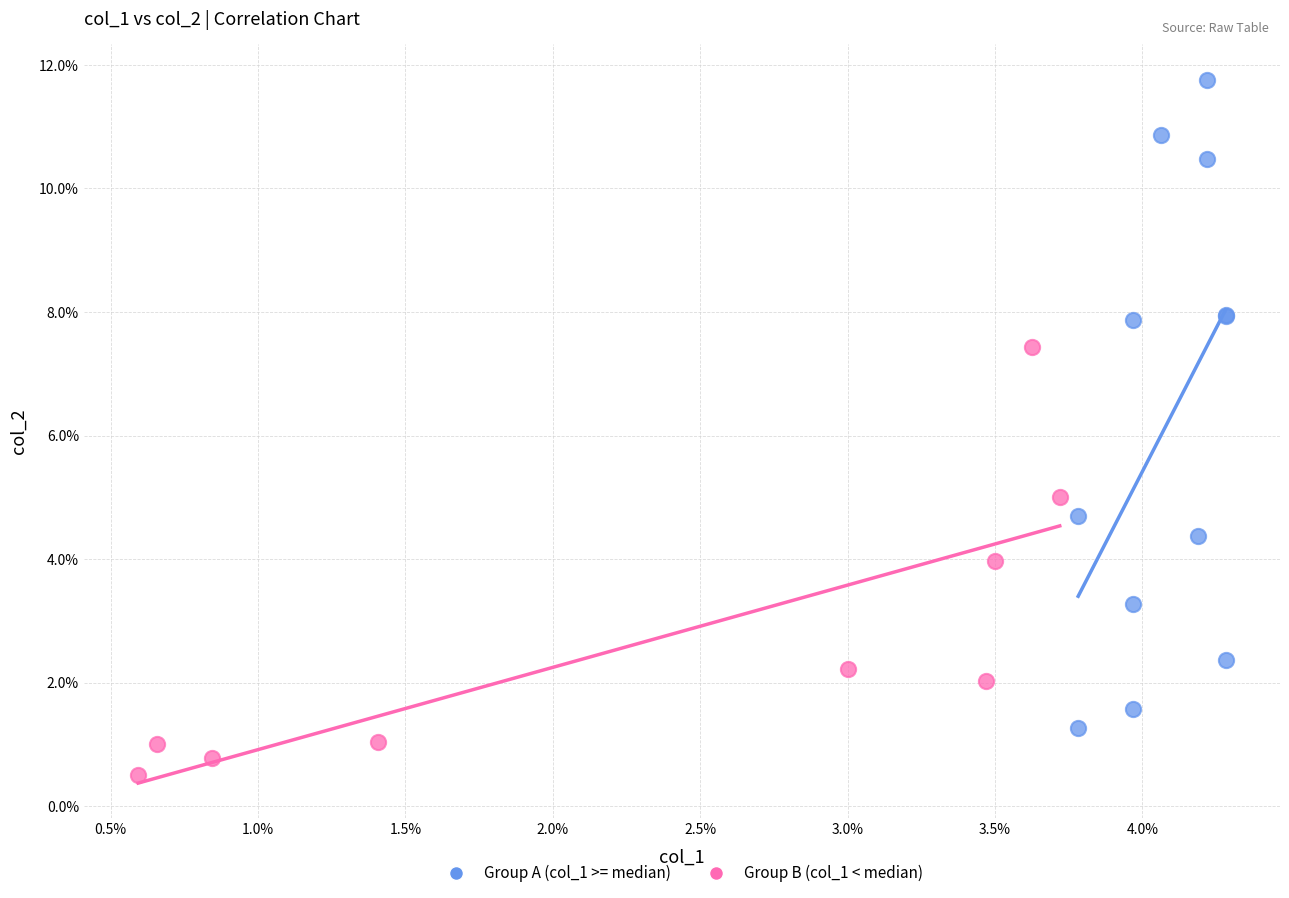

Which series reaches the minimum Y coordinate?

Group B (col_1 < median)